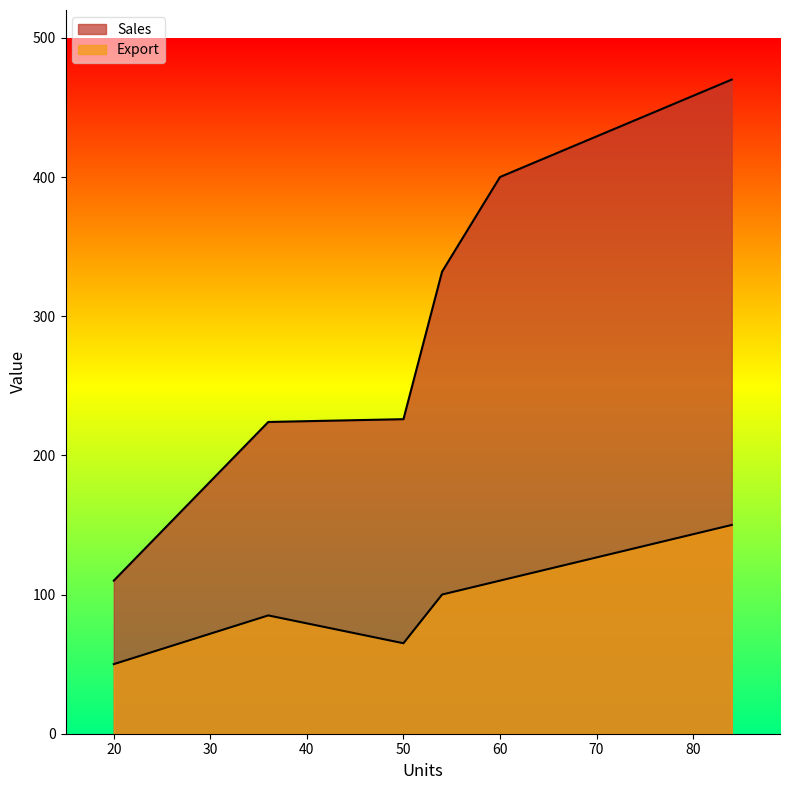

Where does the Export series first go above 100?

60